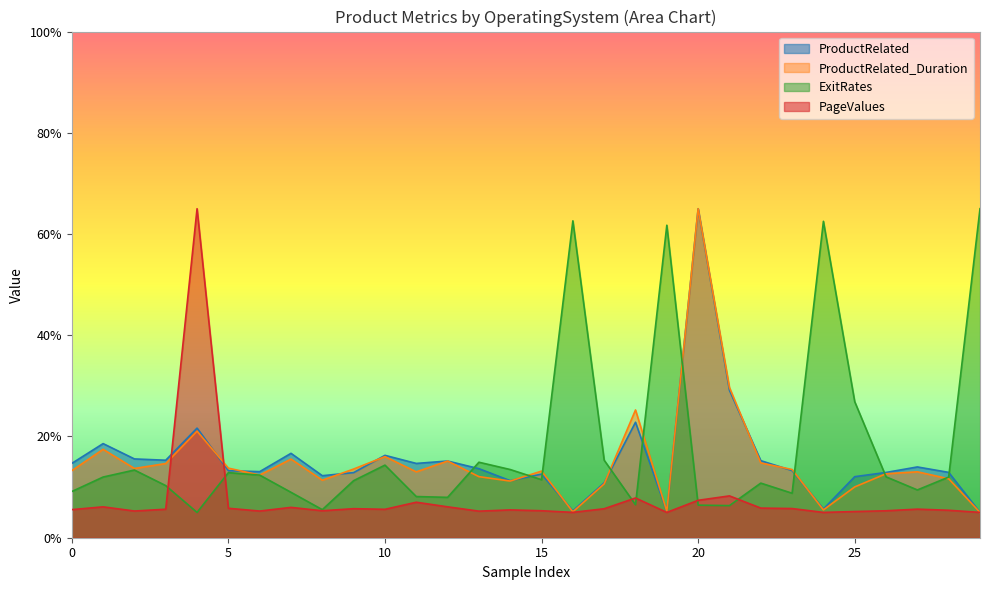

What is the smallest value displayed?

5.0